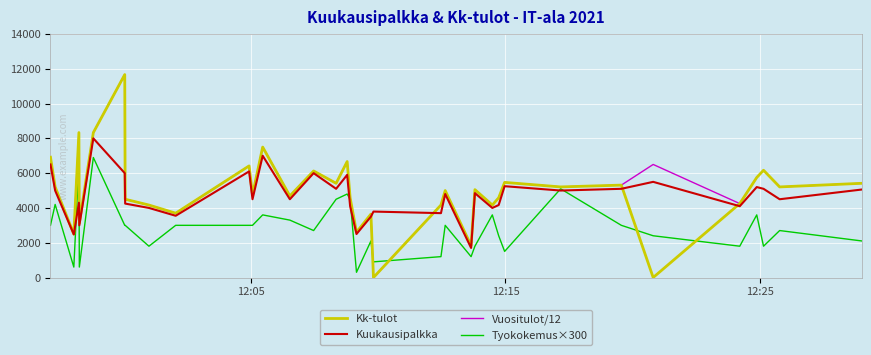

How many series are shown in this chart?

4